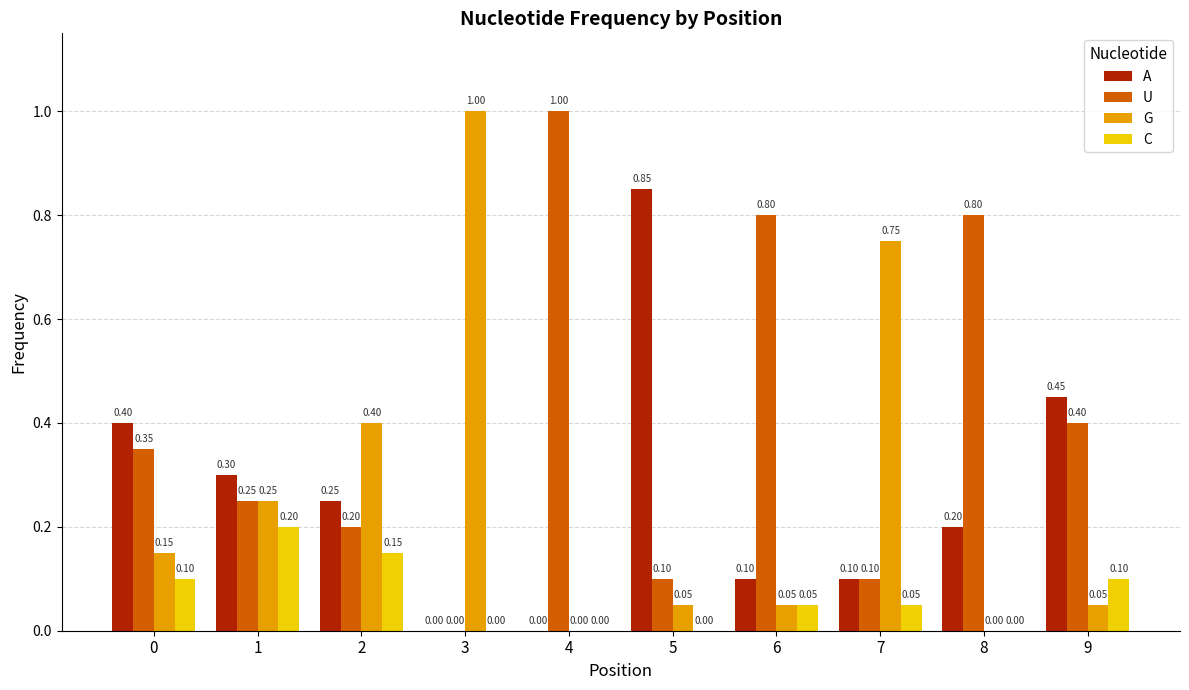

Which series changed the most between 1 and 3?

G